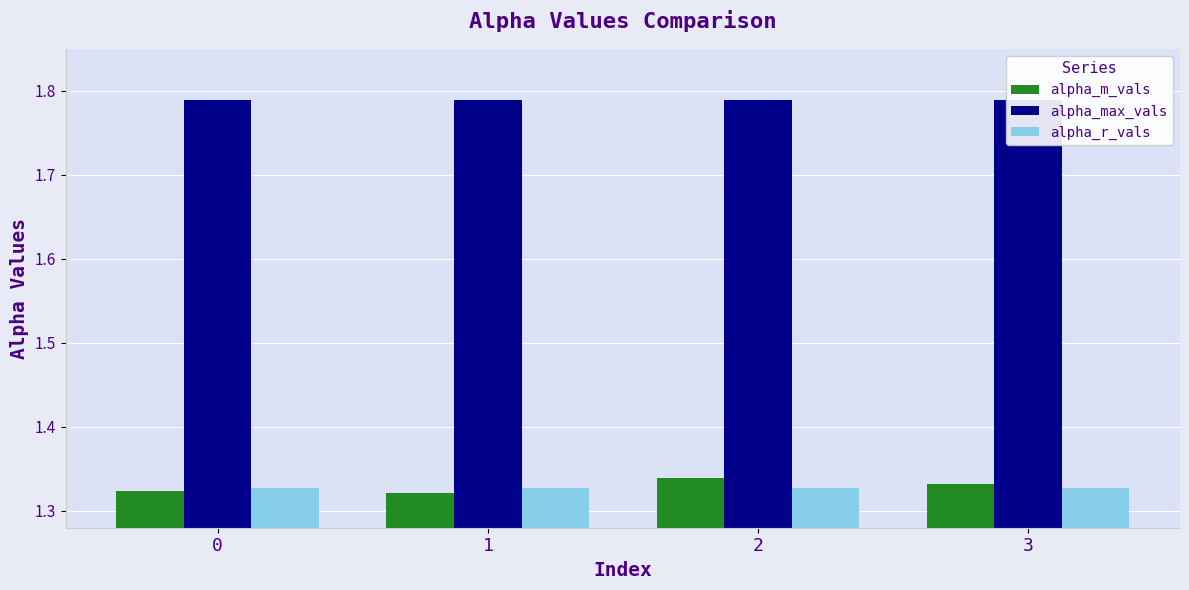

Is the value of alpha_m_vals at 3 greater than the value of alpha_max_vals at 1?

No